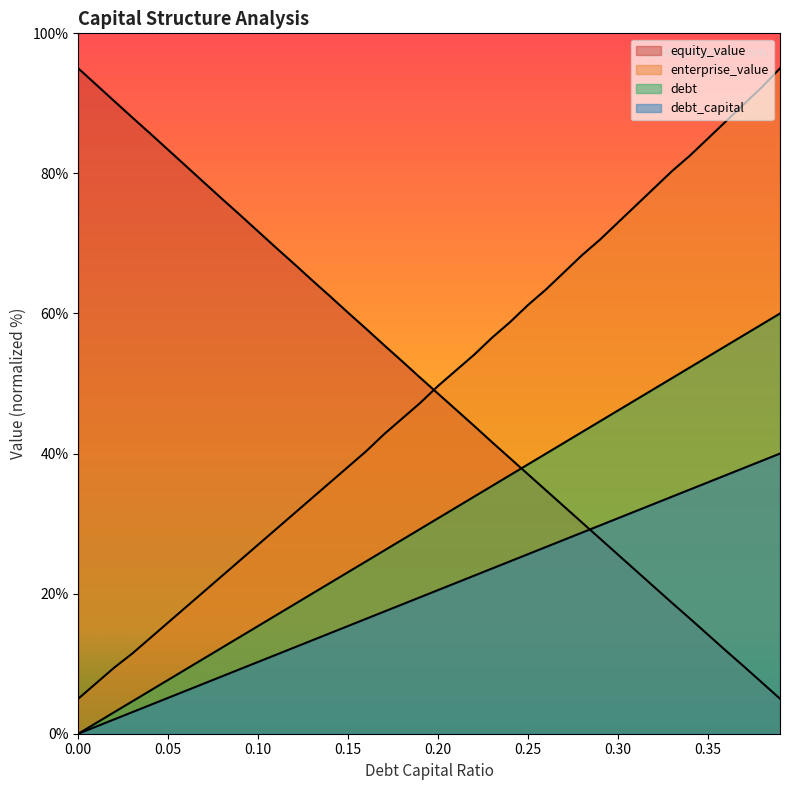

True or false: equity_value and debt_capital intersect in this chart.

True